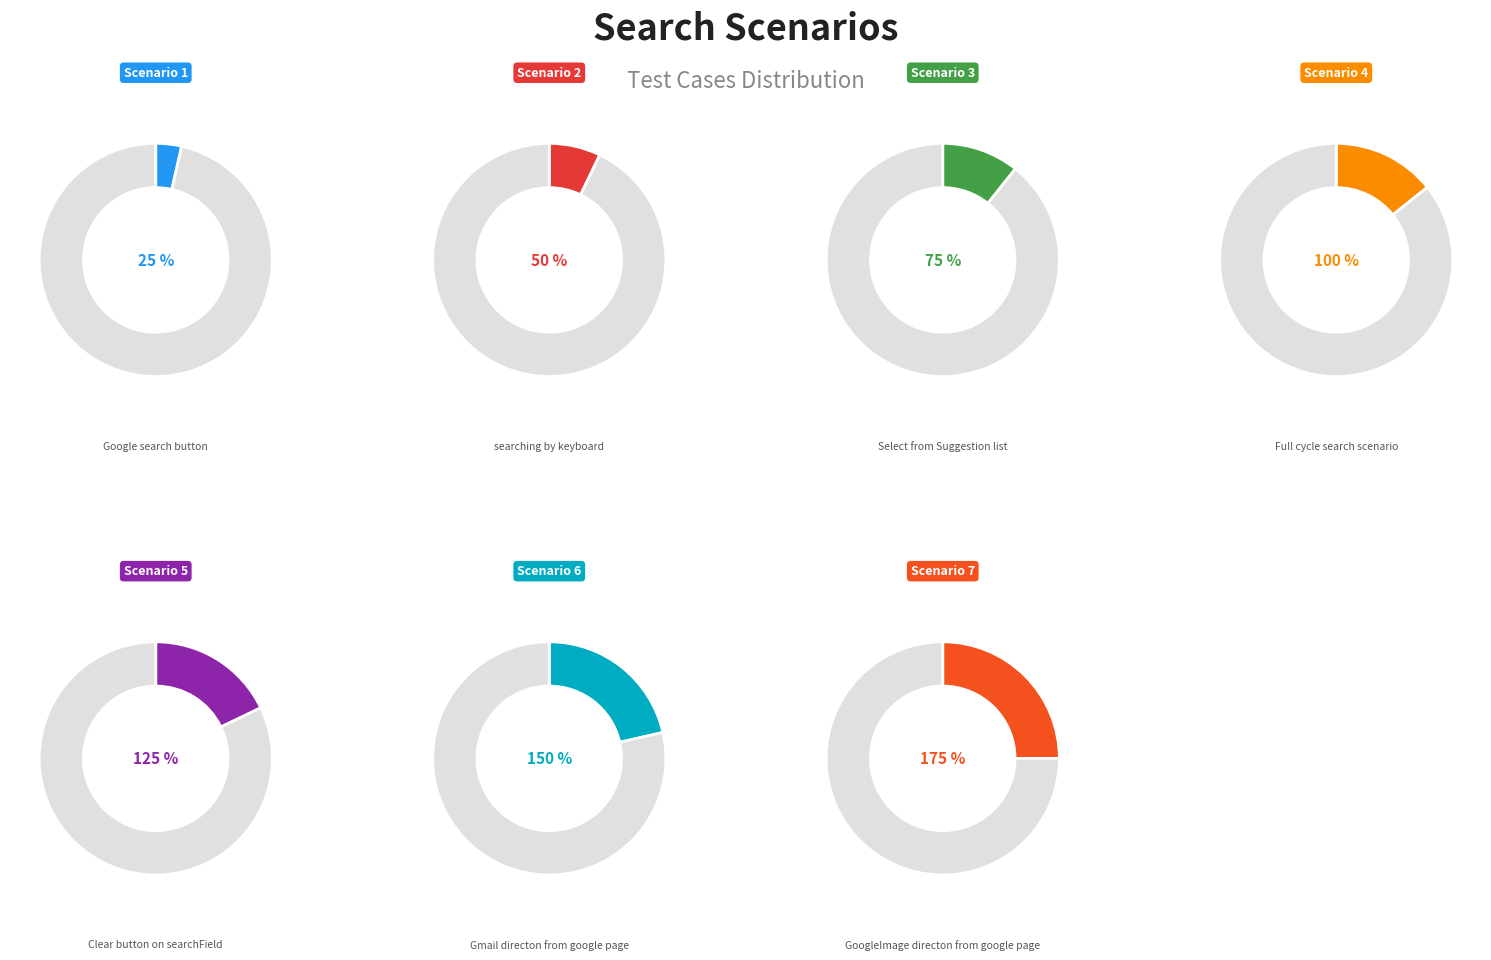

Rank the categories by value from lowest to highest.

Test Google search button, Test searching by keyboard, Test Select from Suggestion list, Test Full cycle search scenario, Test Clear button on searchField, Test Gmail directon from google page, Test GoogleImage directon from google page